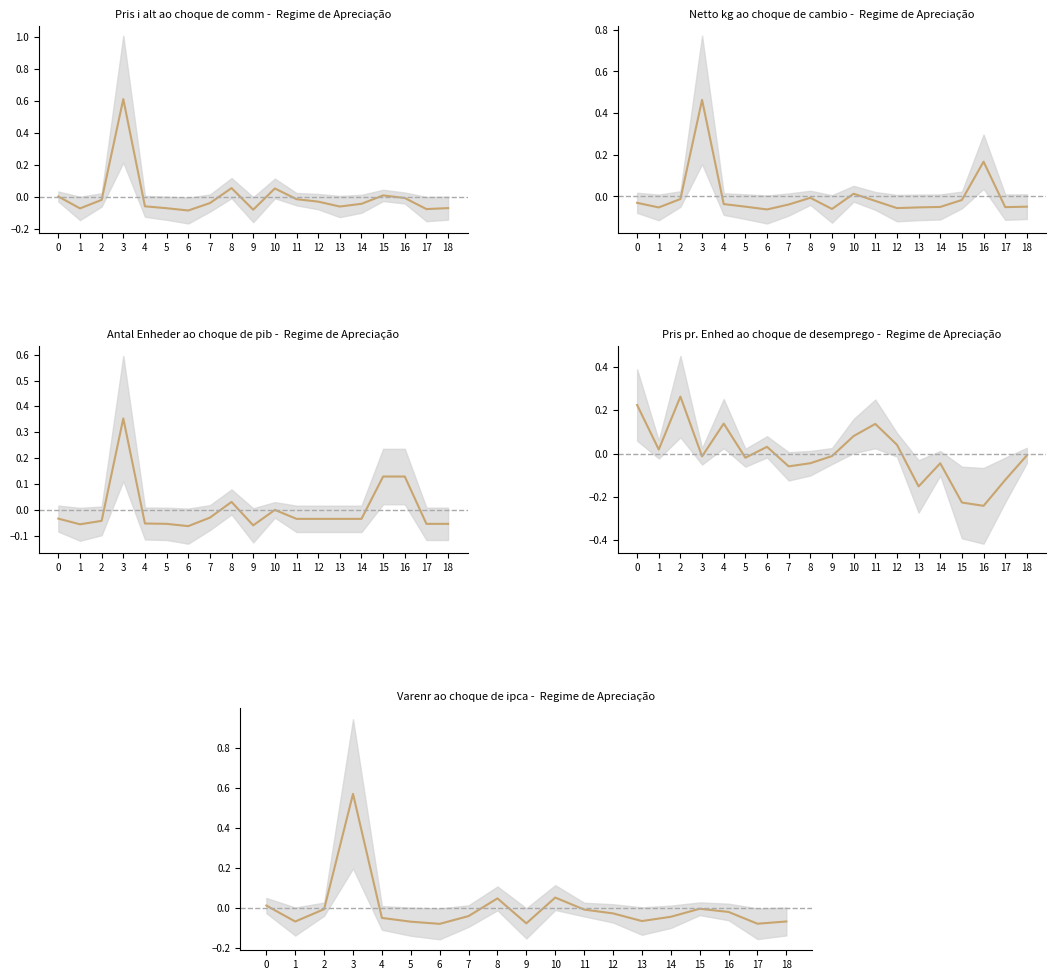

True or false: the data has more than 0 interior local peaks.

True